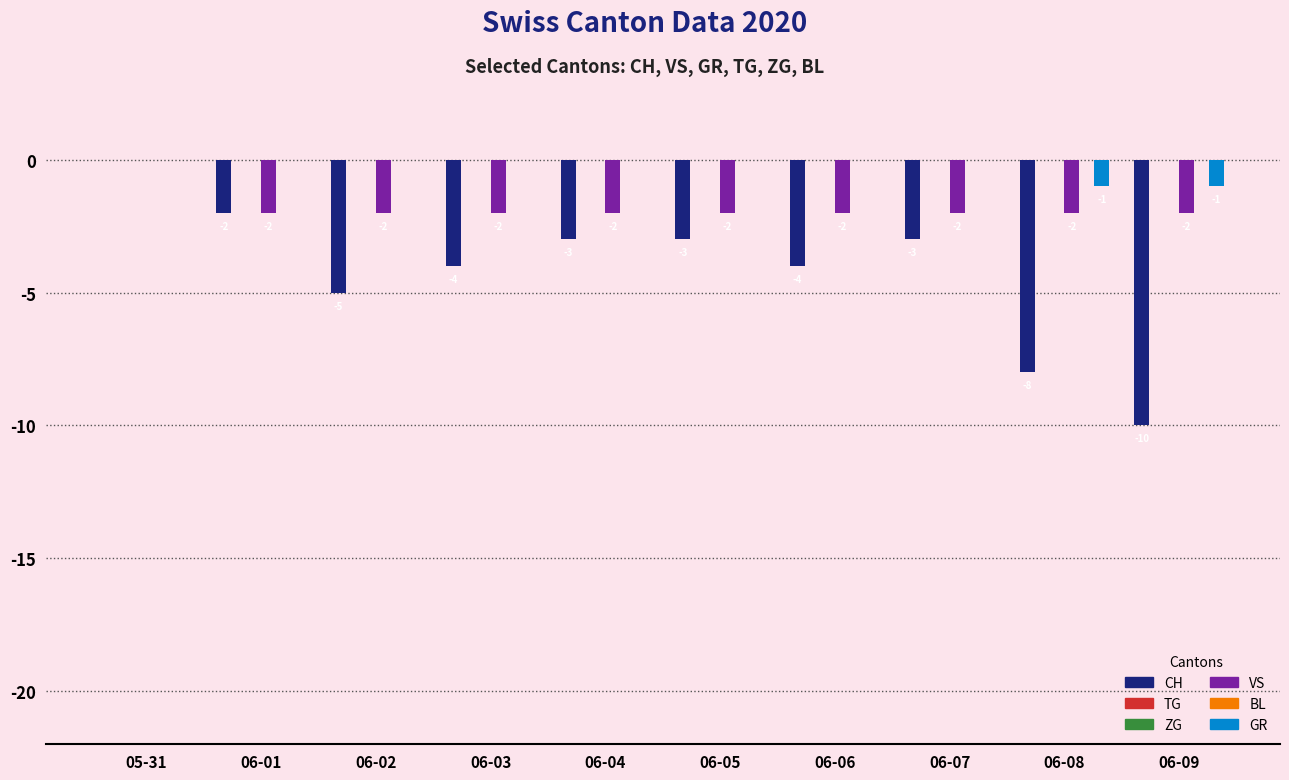

What is the label of the 5th bar from the left?

06-04